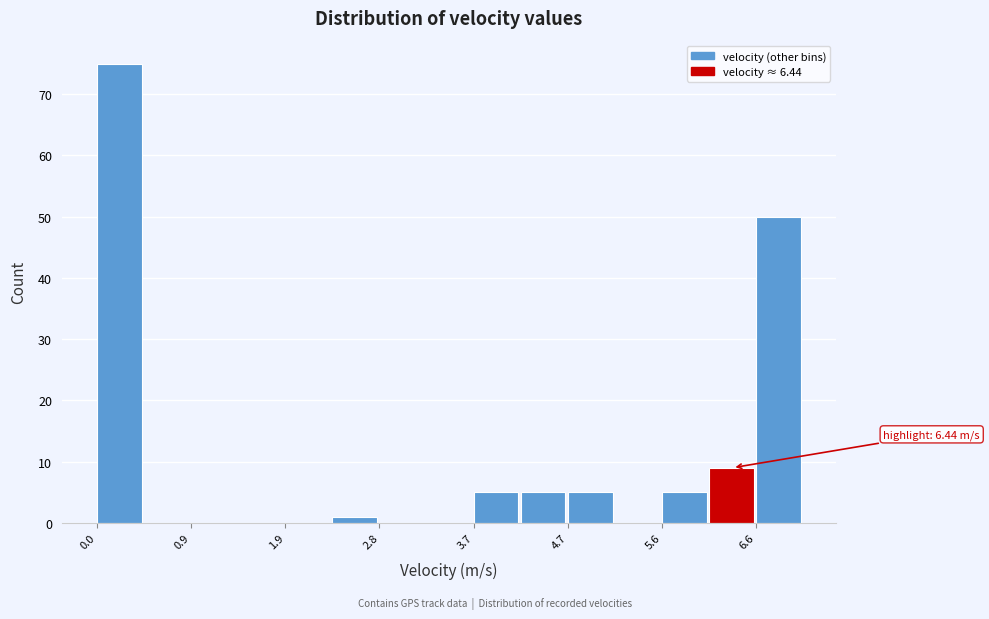

Which range on the x-axis has the tallest bar?

0.0 to 0.5